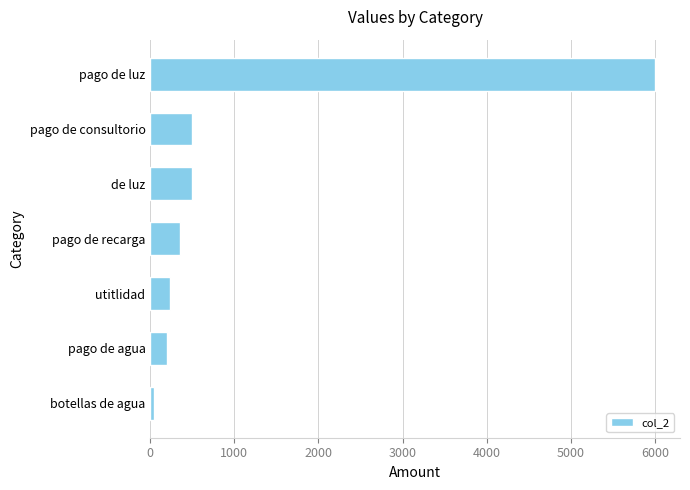

Read the value at utitlidad.

240